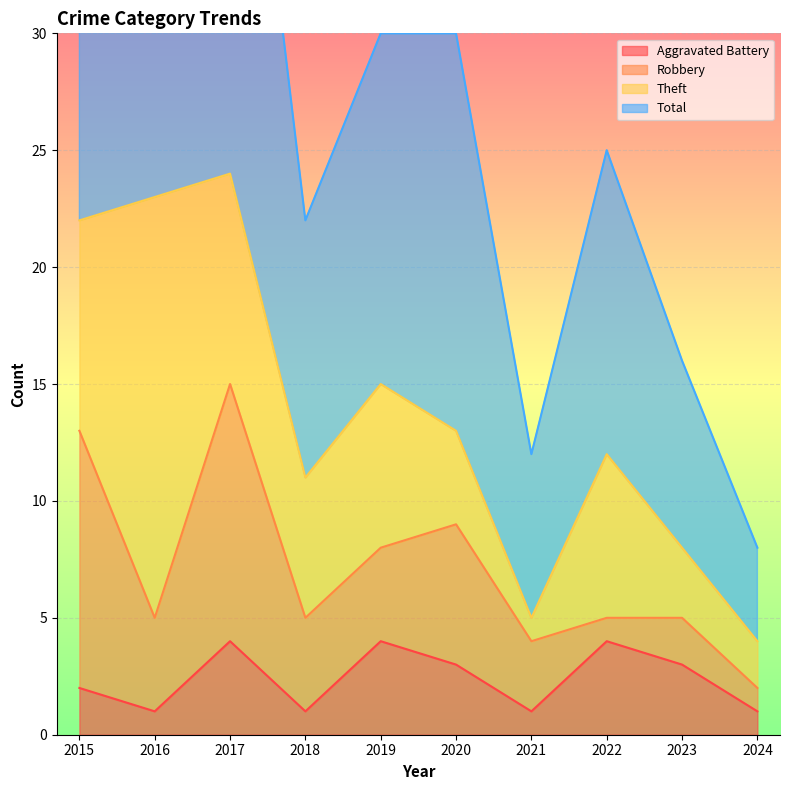

In Aggravated Battery, how many points are lower than both neighbors (excluding endpoints)?

3